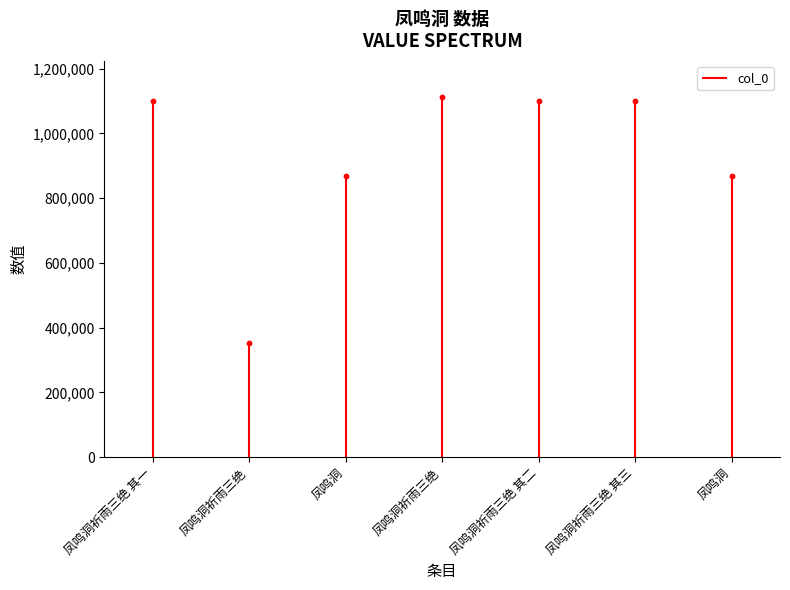

Which has a higher value, 凤鸣洞祈雨三绝 or 凤鸣洞祈雨三绝 其一?

凤鸣洞祈雨三绝 其一